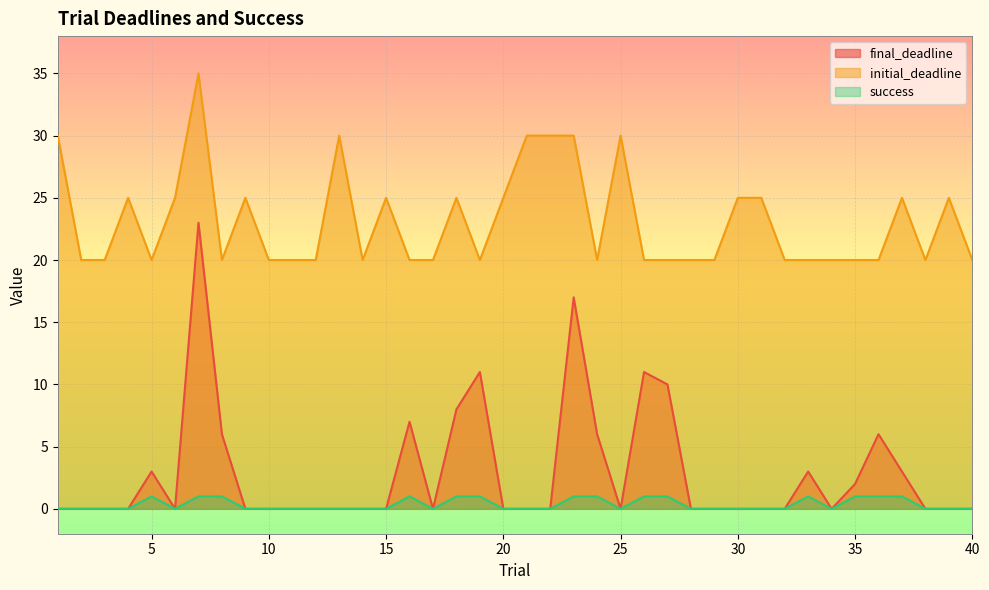

How many lines are shown in the chart?

3